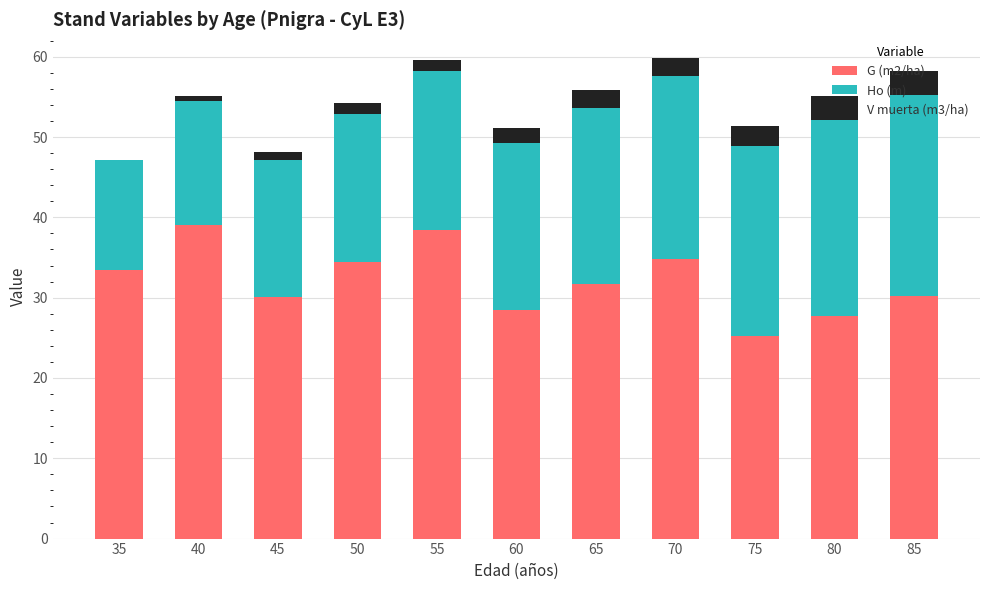

Is it true that G (m2/ha) equals 48.0 at 70?

False